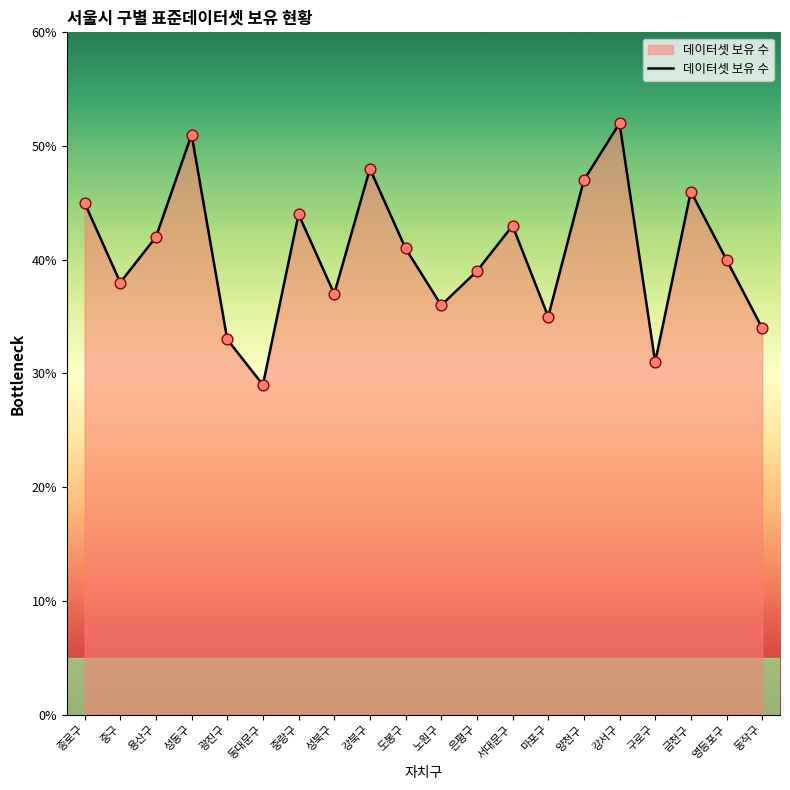

Between 동작구 and 금천구, which is larger?

금천구